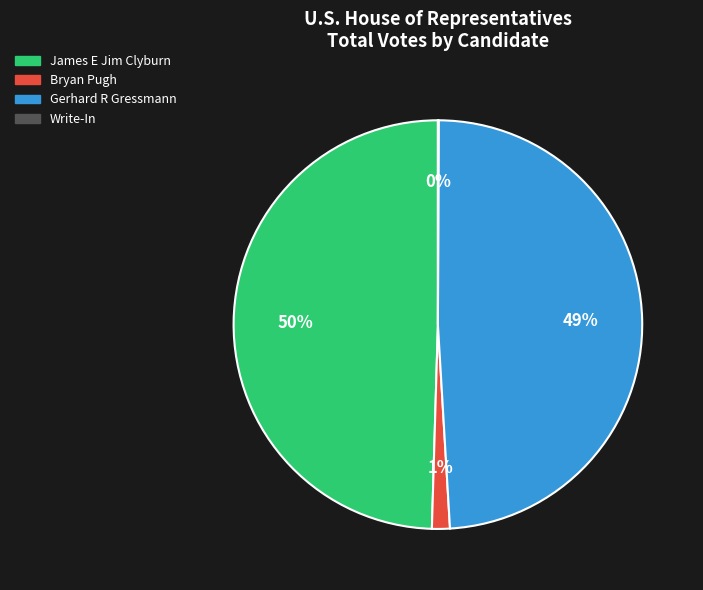

True or false: James E Jim Clyburn accounts for 50% of the total.

True